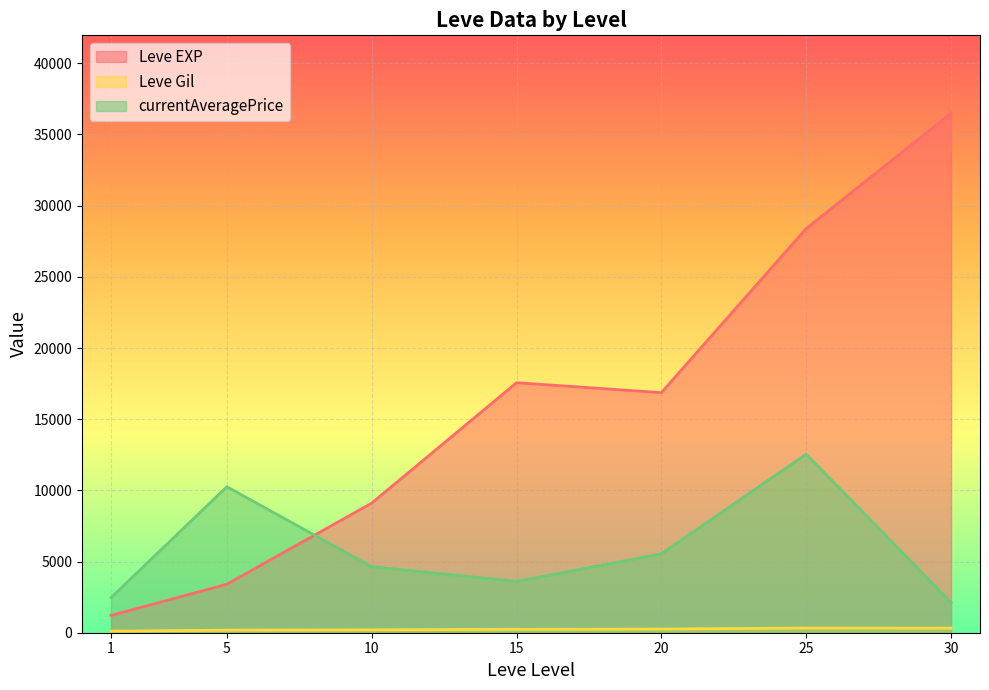

At which label does currentAveragePrice first exceed 1022?

1